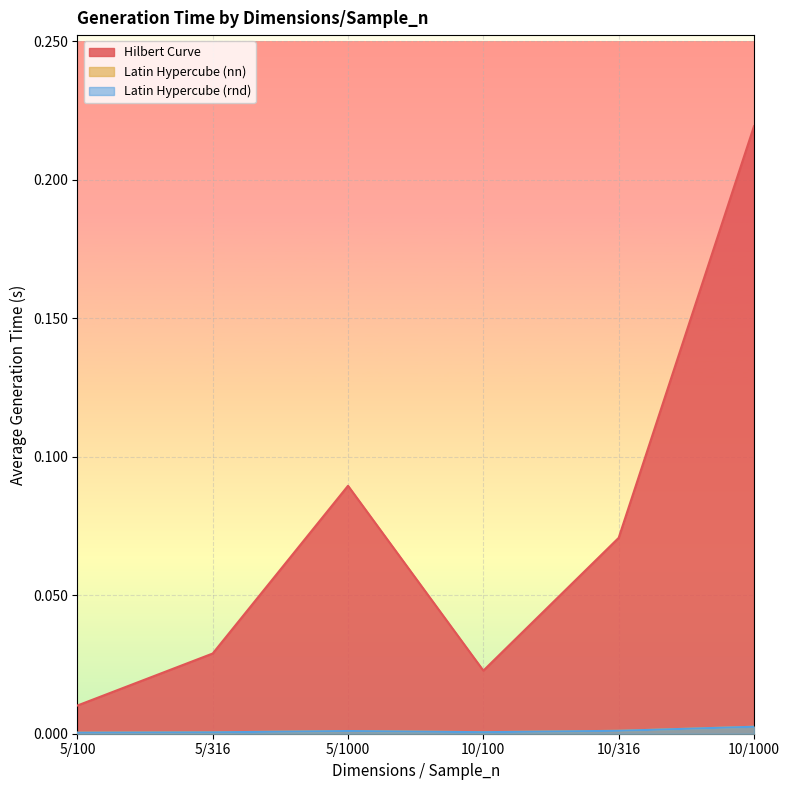

True or false: Latin Hypercube (rnd) has more than 0 points higher than both neighbors.

True